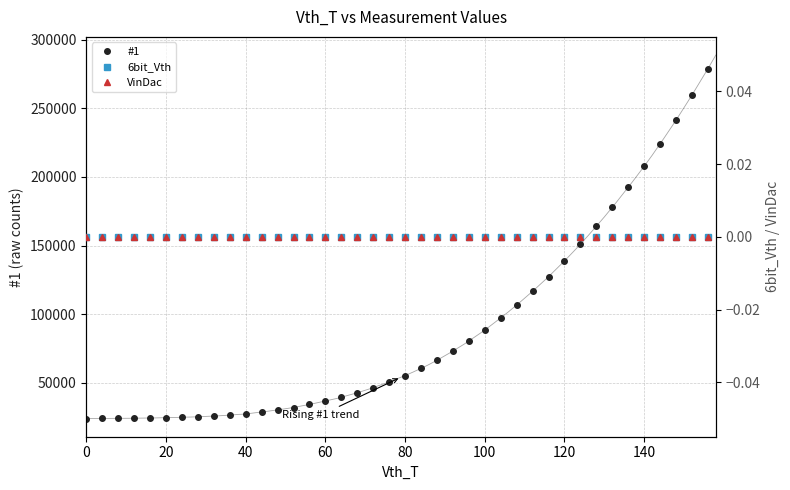

Which series has the largest range (max minus min)?

#1